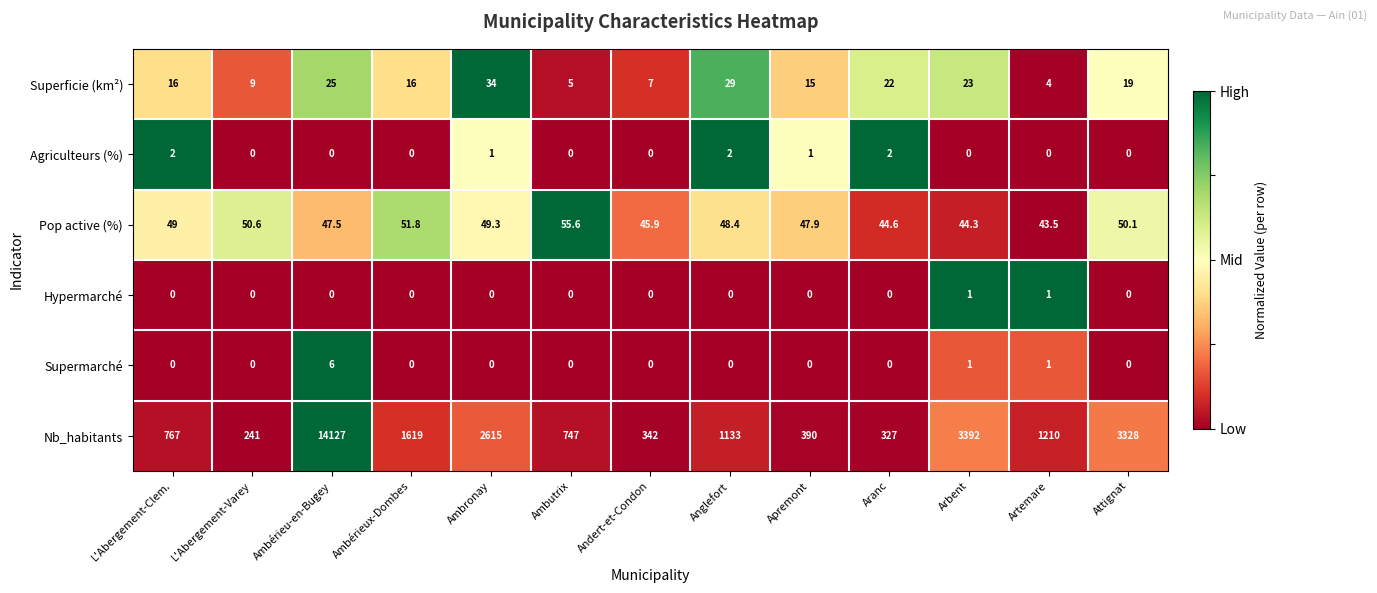

Is the value of Superficie (km²) at Ambronay greater than the value of Agriculteurs (%) at Aranc?

Yes